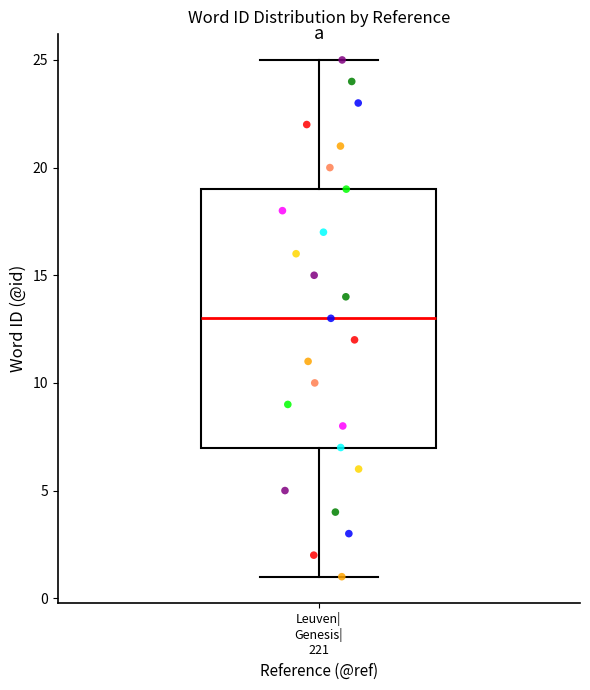

Transcribe this box plot: give where the median line is, the range the box spans, and where the two whiskers end, as read against the y-axis. The values are not printed on the chart, so give them approximately, as read against the axis.

median 13, box 7 to 19, whiskers 1 to 25